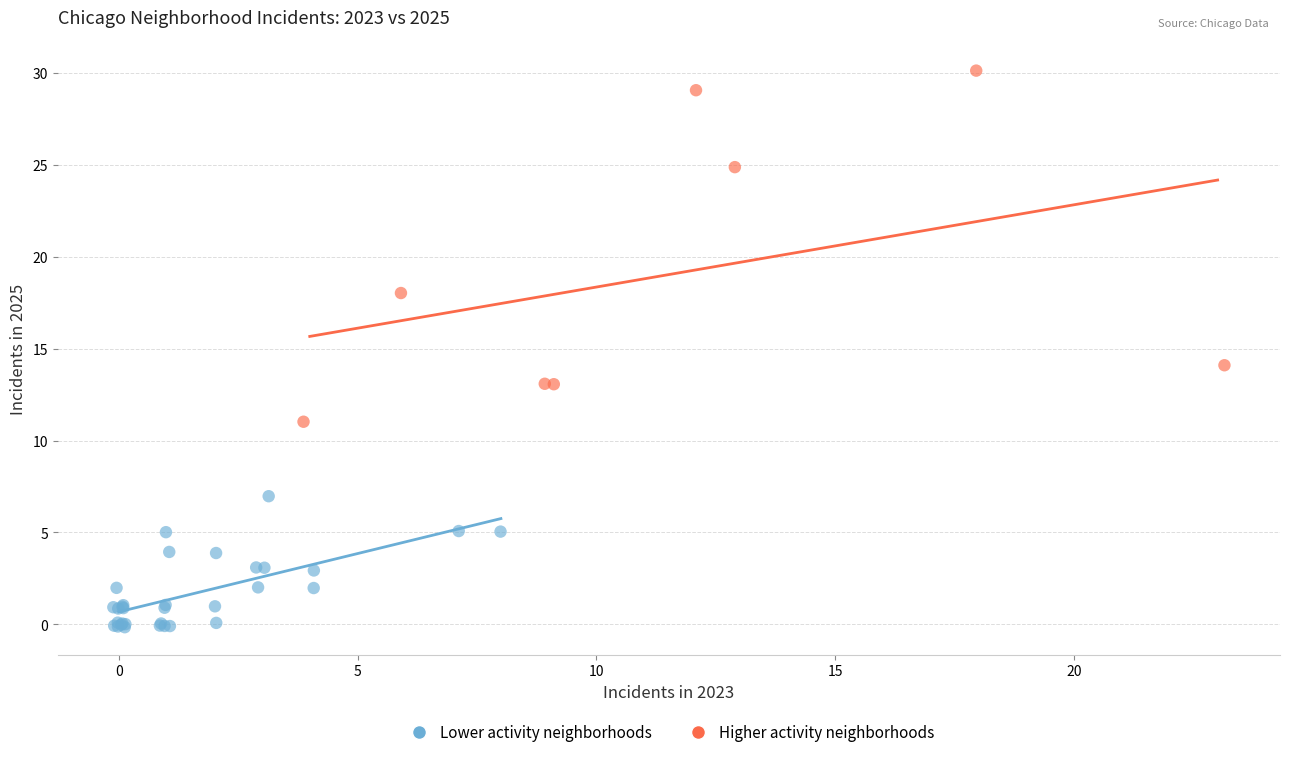

Which series has the largest Y range (max minus min)?

Higher activity neighborhoods